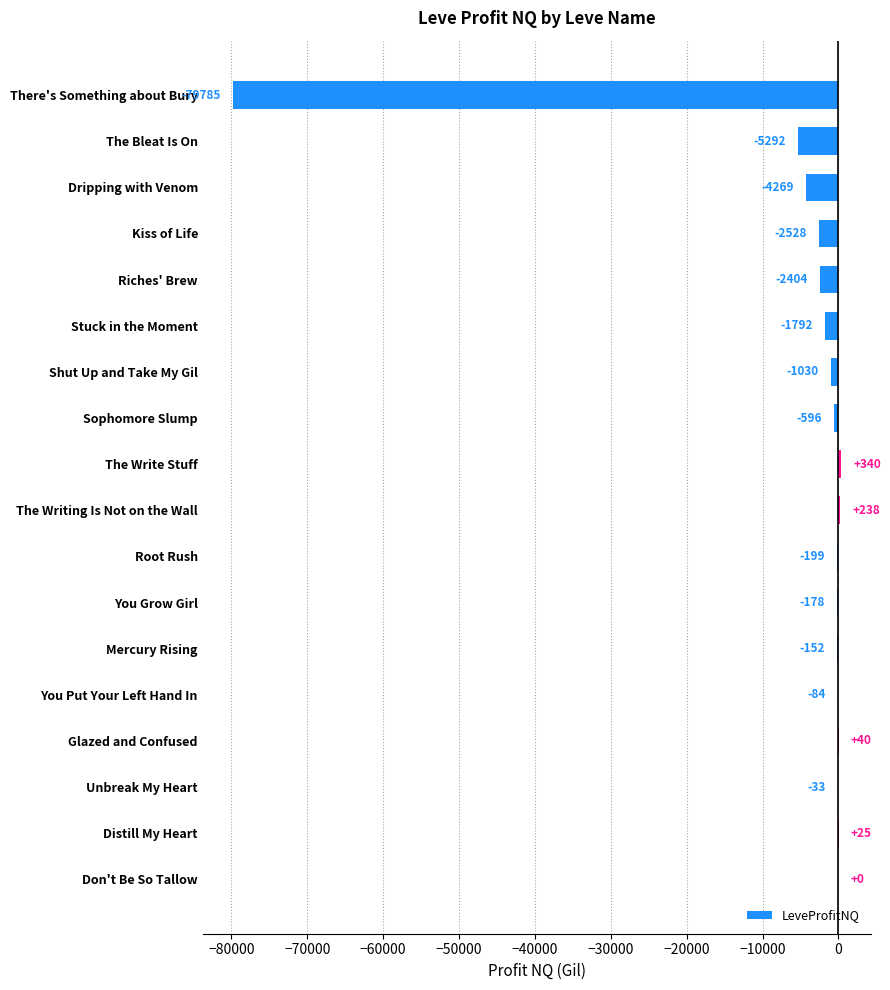

What is the greatest value displayed?

339.5